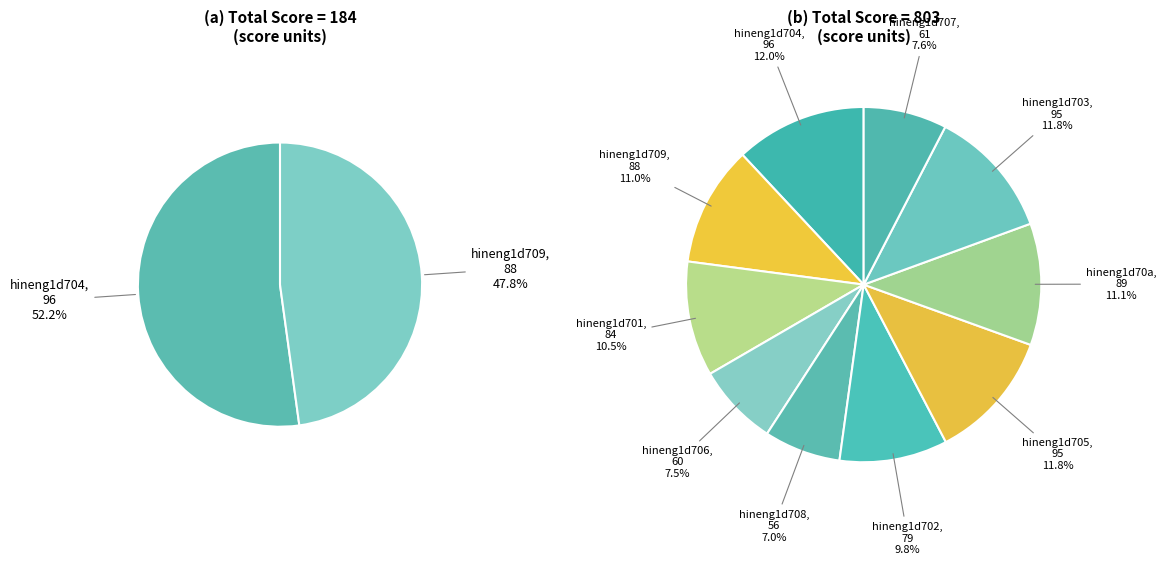

The hineng1d708 slice represents 21% of the pie. True or false?

False